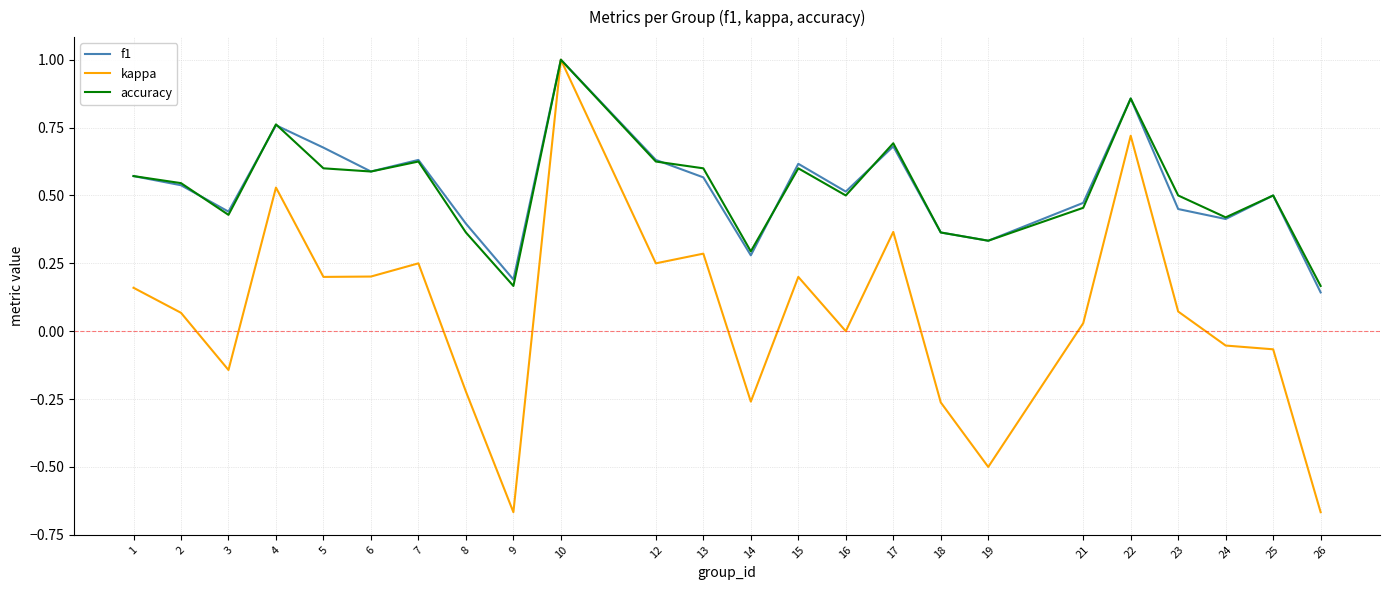

Which series has the widest spread of values?

kappa